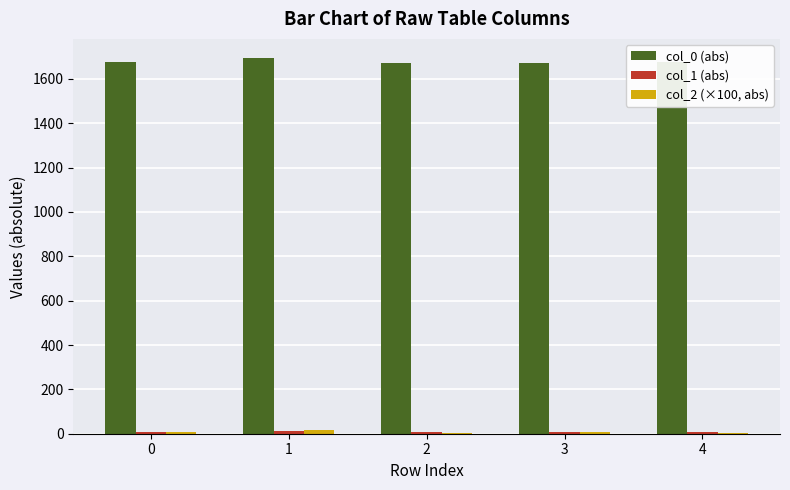

What is the average value of the col_0 (abs) series?

1678.4